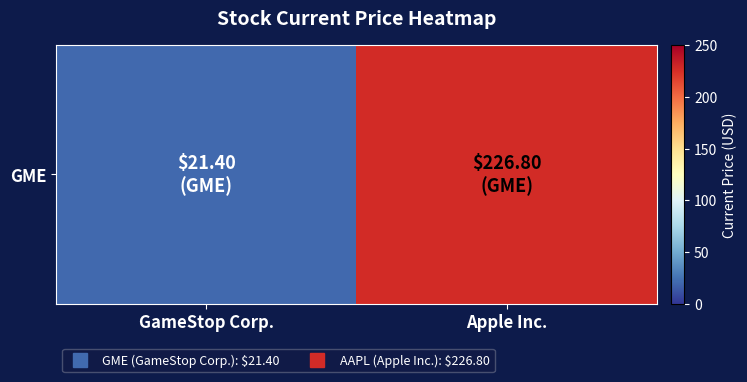

What is the sum of the values at Apple Inc. and GameStop Corp.?

248.2